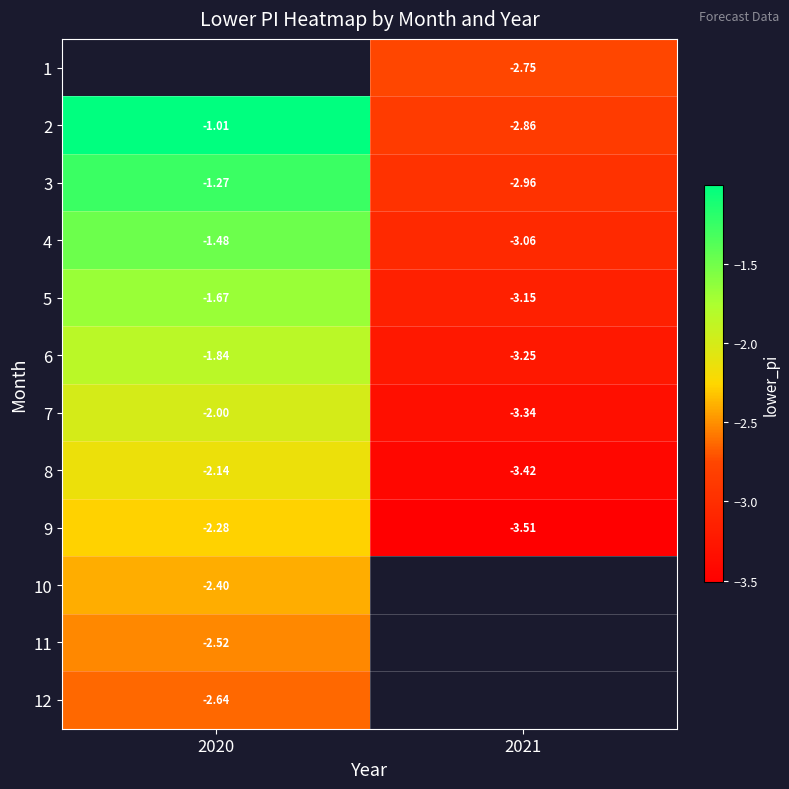

What is the difference between the 5 values at 2021 and 2020?

1.5